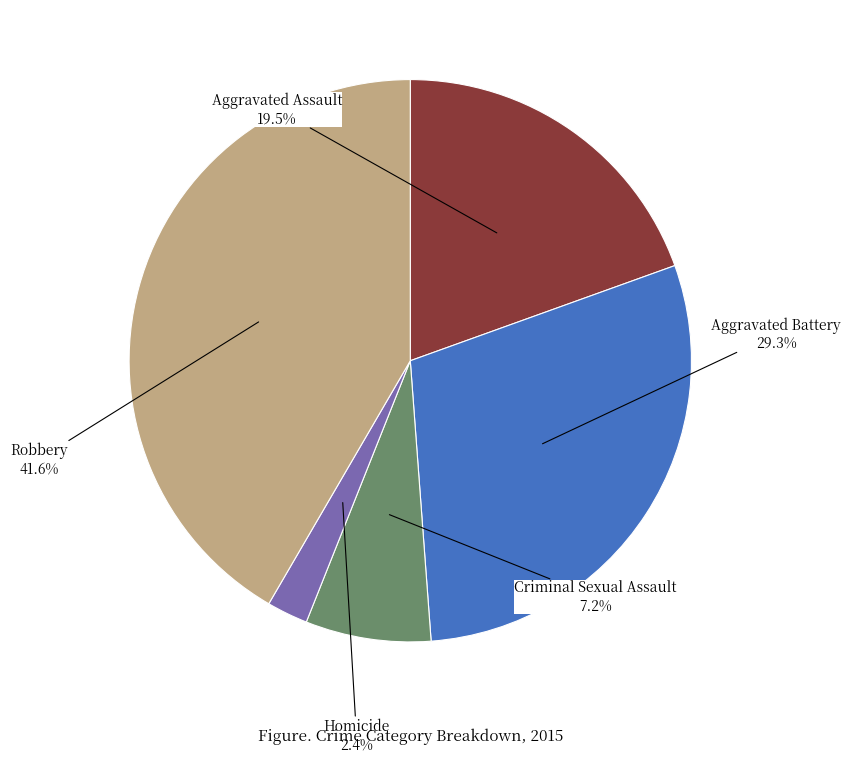

Count the number of slices in the pie.

5